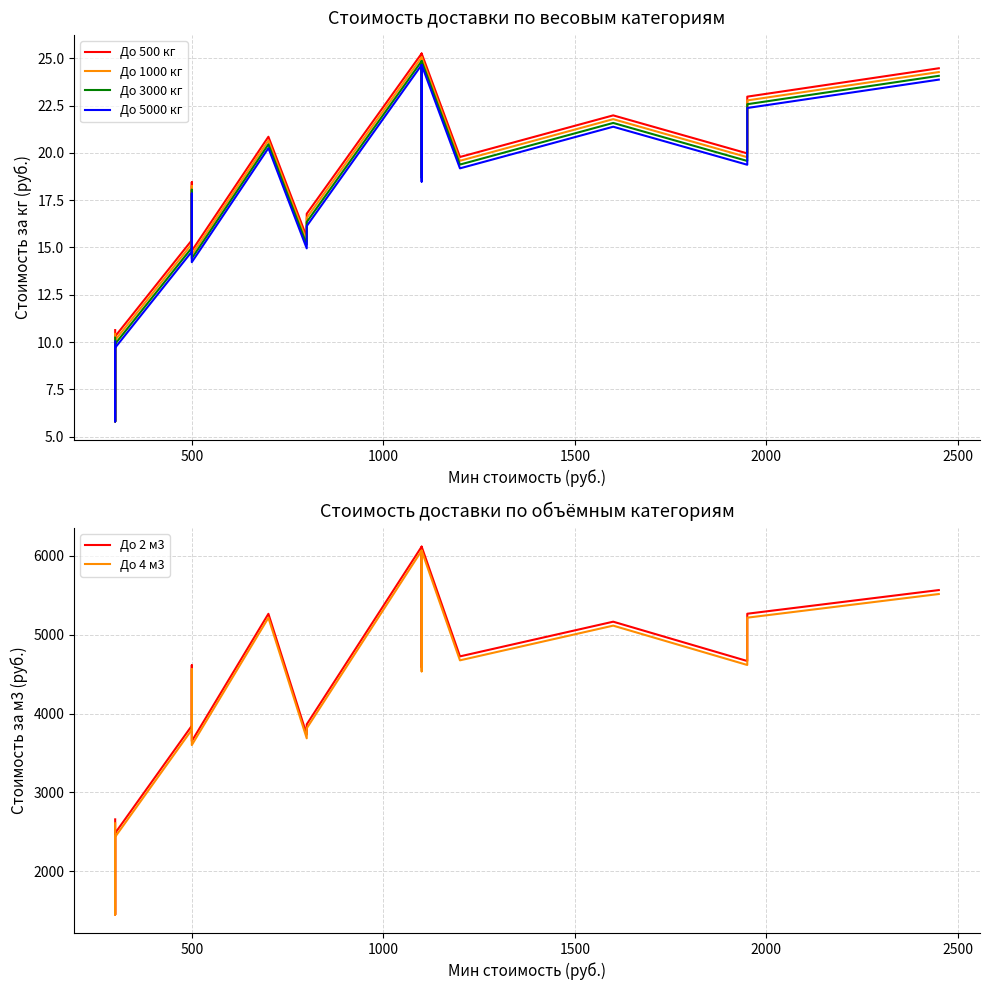

What is the difference between the second highest and second lowest values in the До 3000 кг series?

15.8